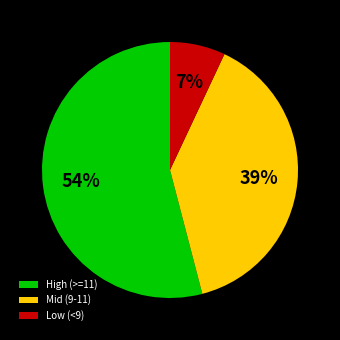

How many slices are in this pie chart?

3